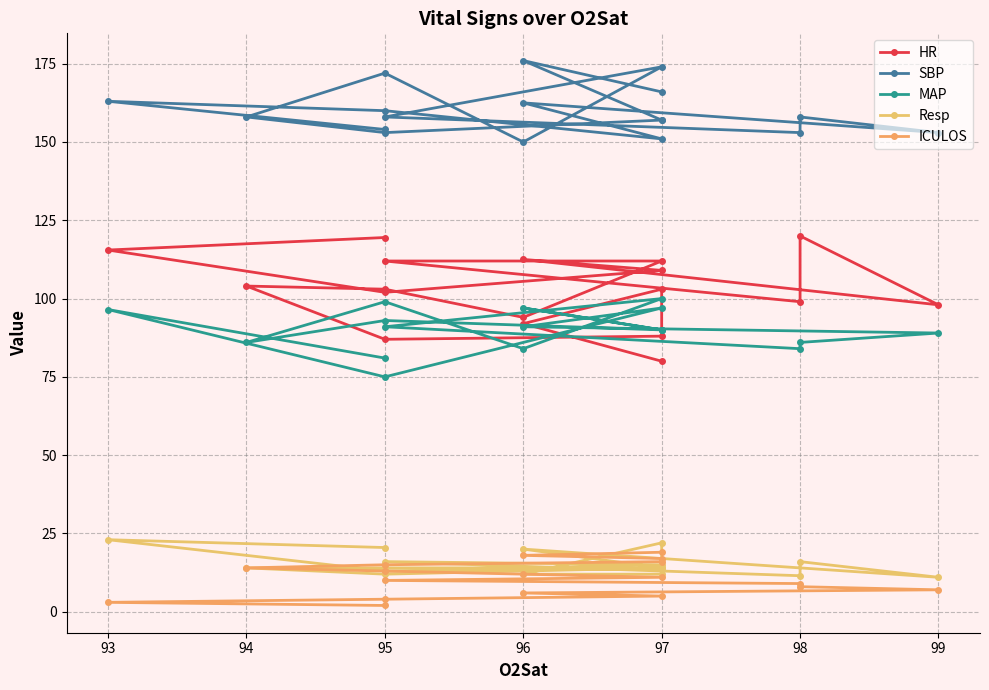

Where is MAP nearest to the value 87?

98